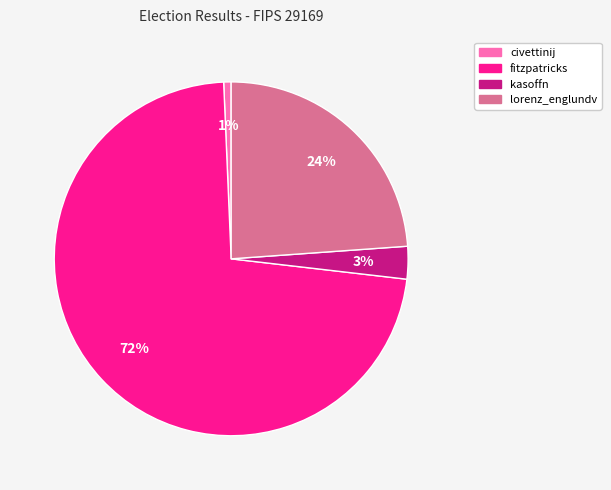

What percentage is the lorenz_englundv slice, to the nearest percent?

24%